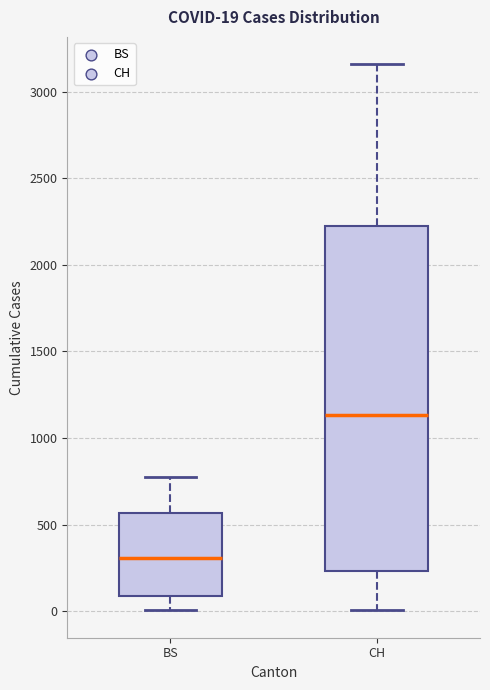

Which box is the tallest, from its lower edge to its upper edge?

CH